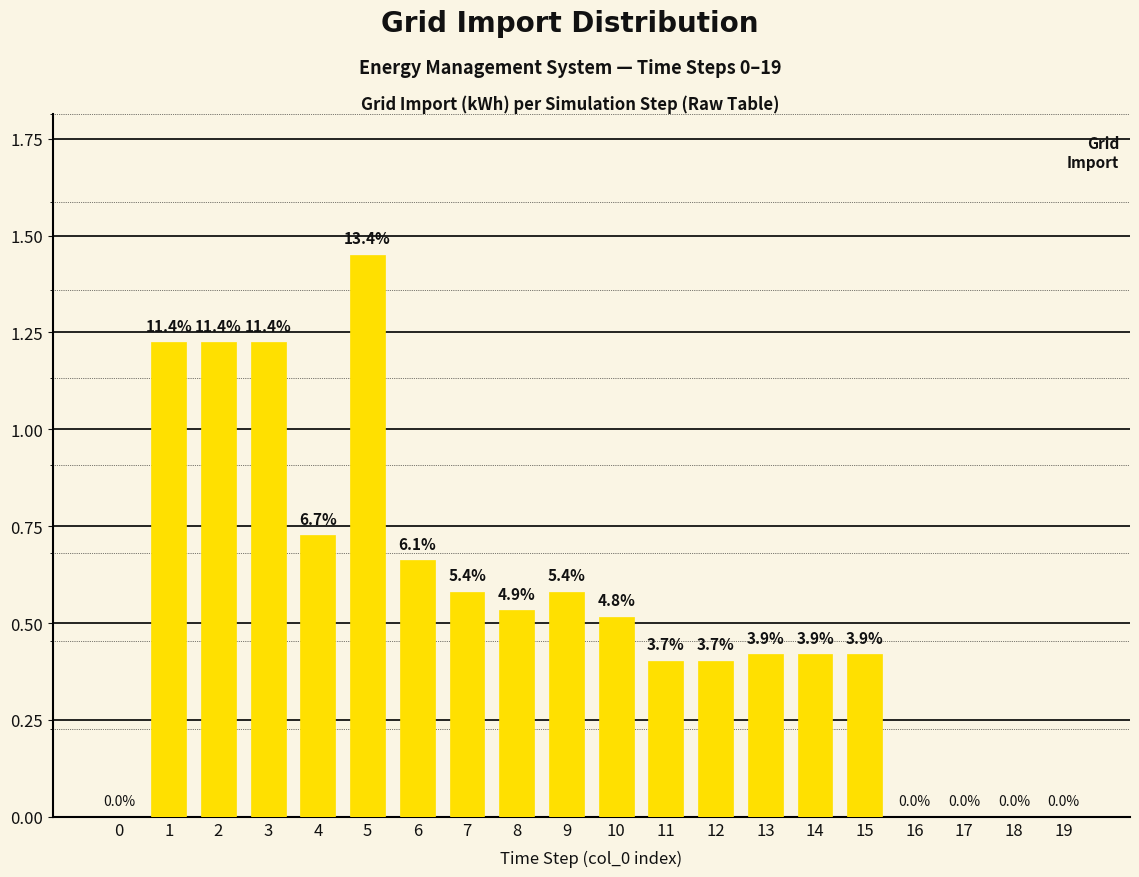

What is the difference between the maximum and second lowest values?

1.5